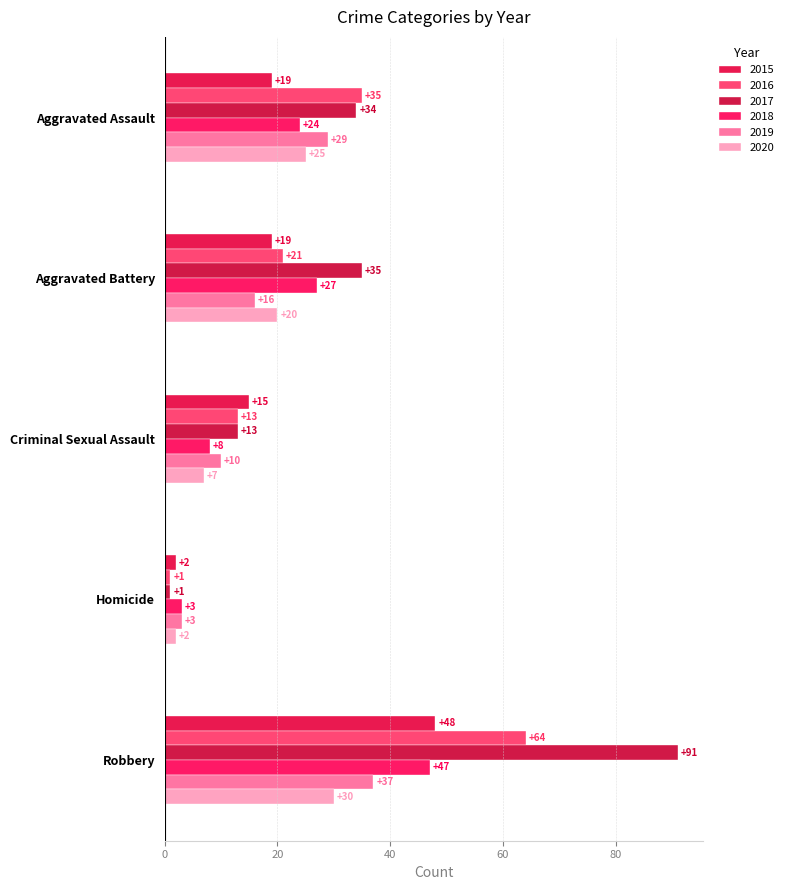

How many categories are shown in the chart?

5